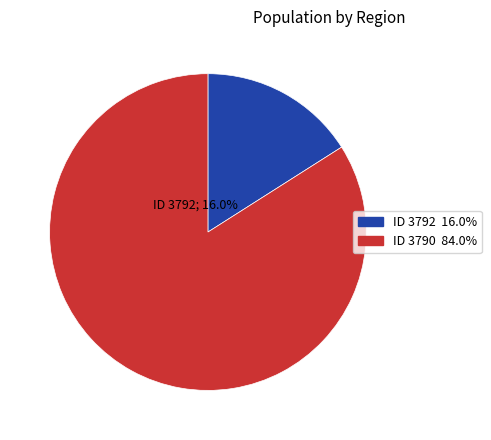

Is it true that 3790 is 95% of the pie?

False